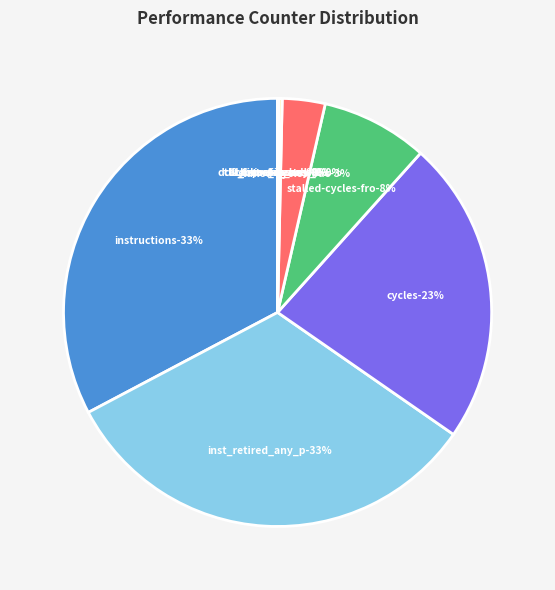

What is the ratio of the value at stalled-cycles-frontend to the value at LLC-prefetches?

821.3